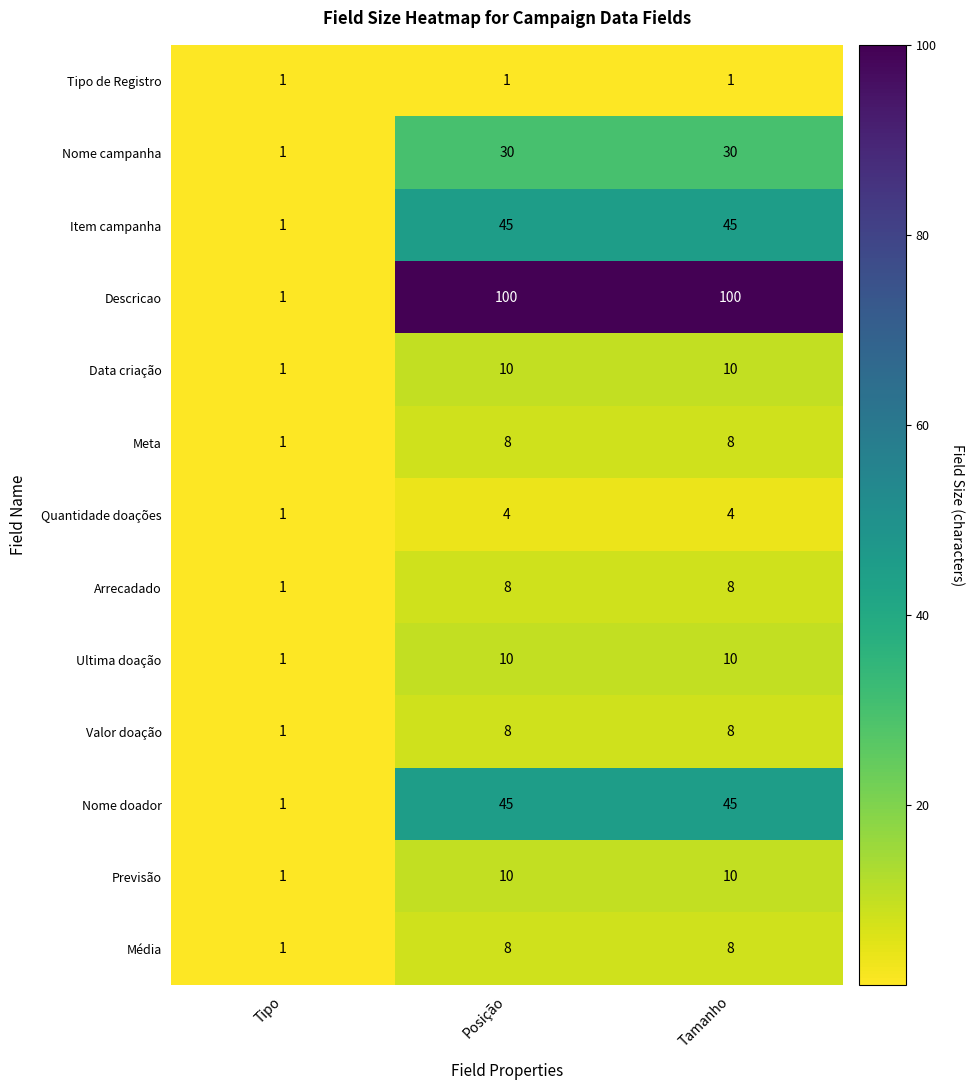

How many Nome campanha values are between 1 and 30?

3